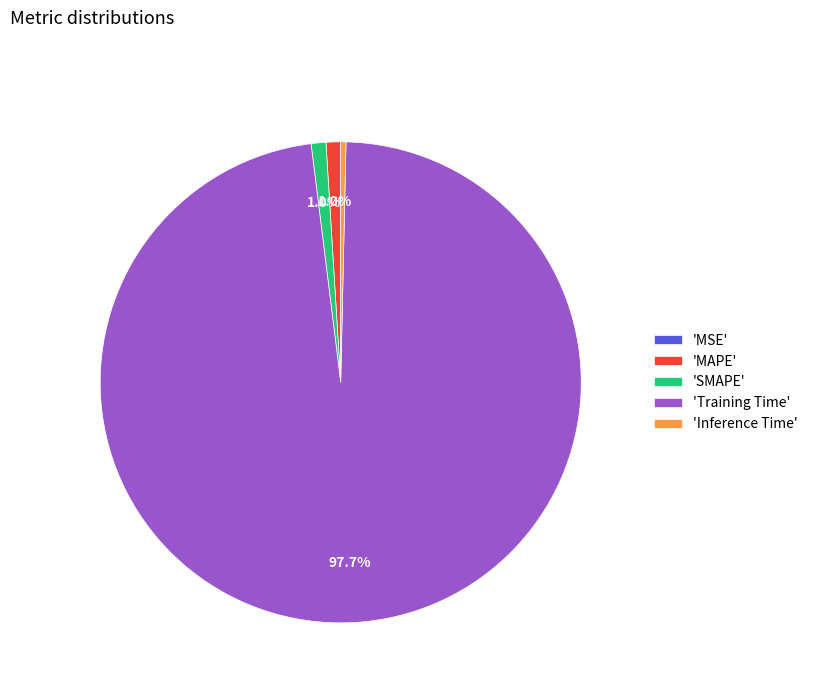

Which slice is the largest?

'Training Time'